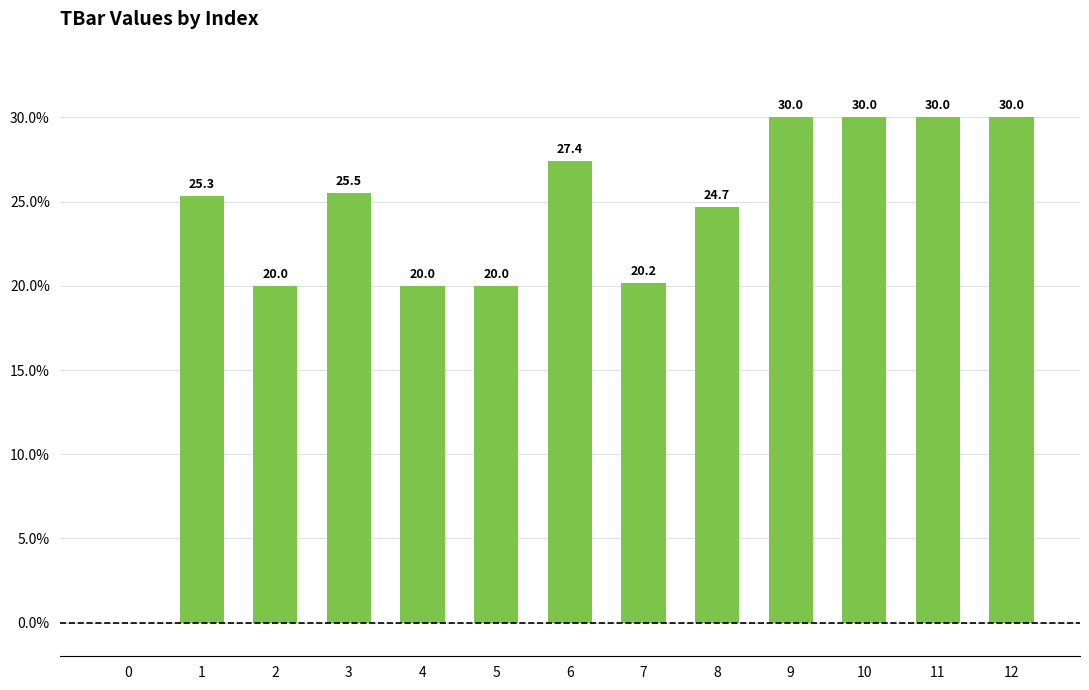

Between 2 and 3, which is larger?

3